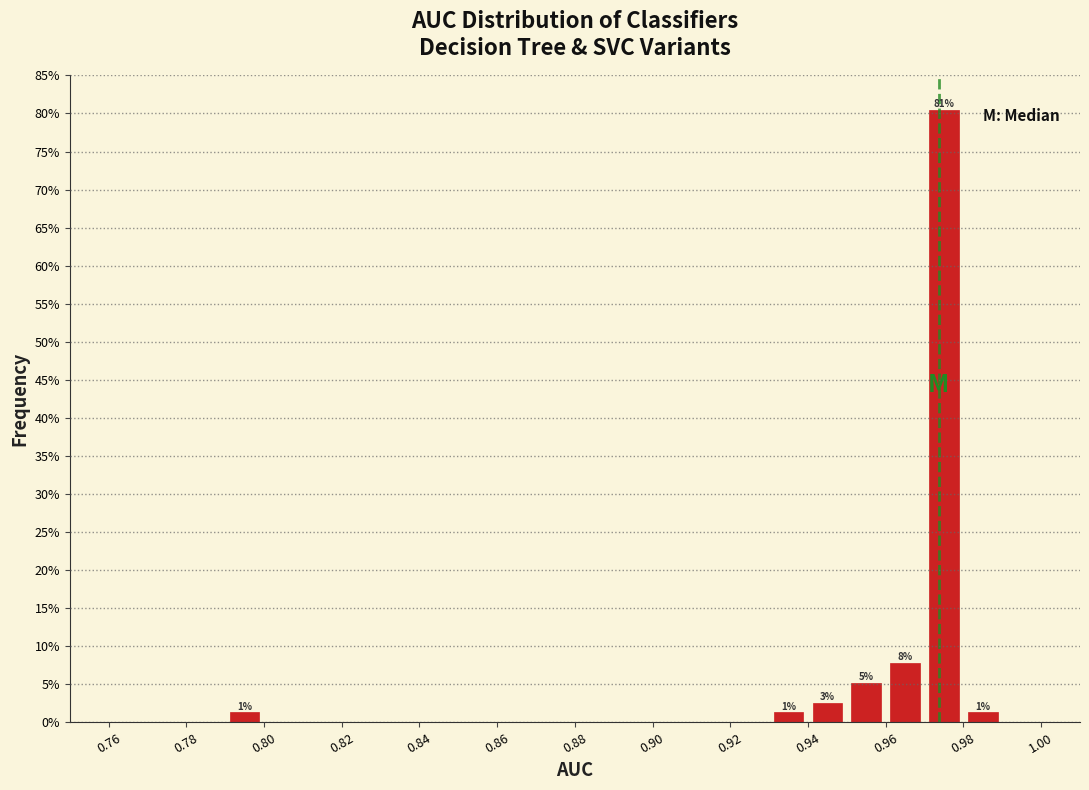

Which range on the x-axis has the tallest bar?

0.97 to 0.98